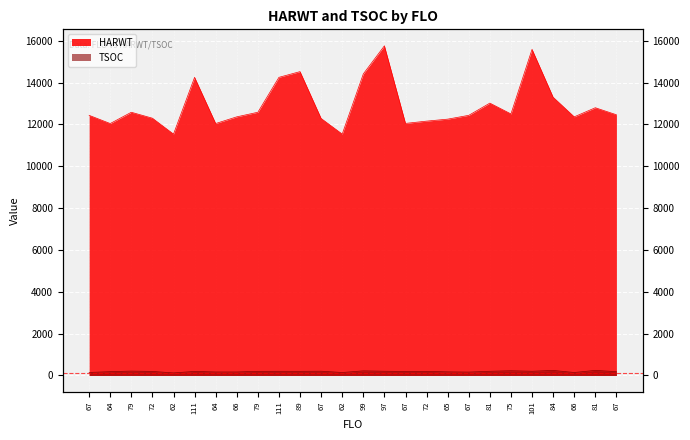

Where is the first local maximum for HARWT?

79